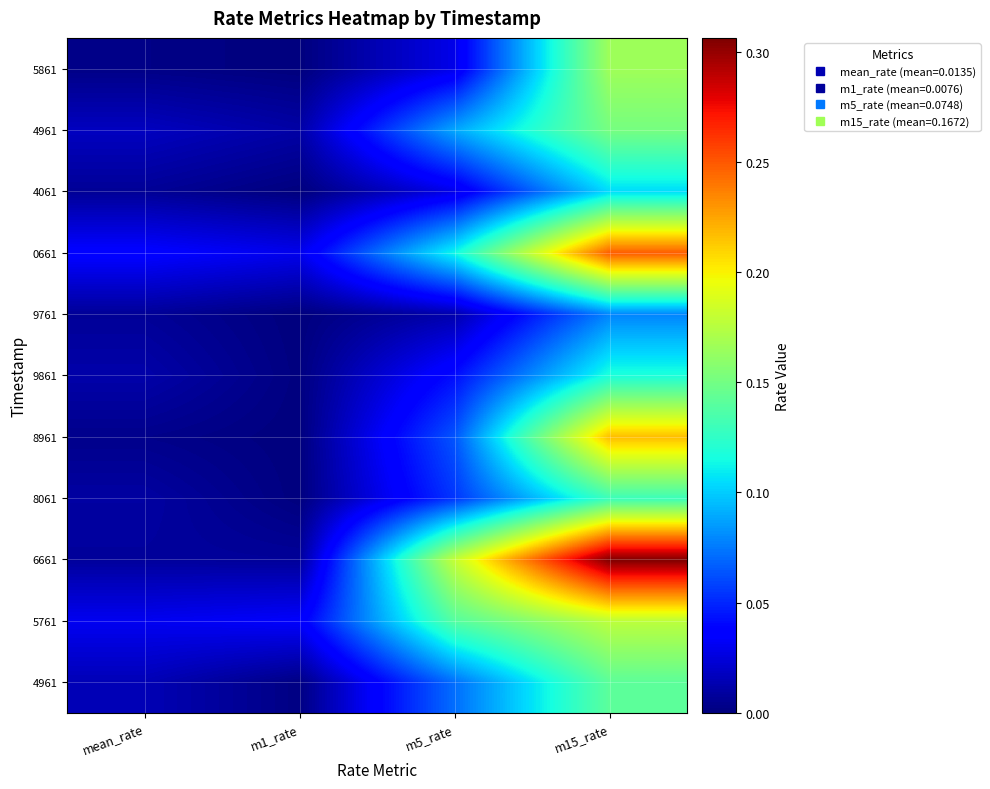

How many series are shown in this chart?

11